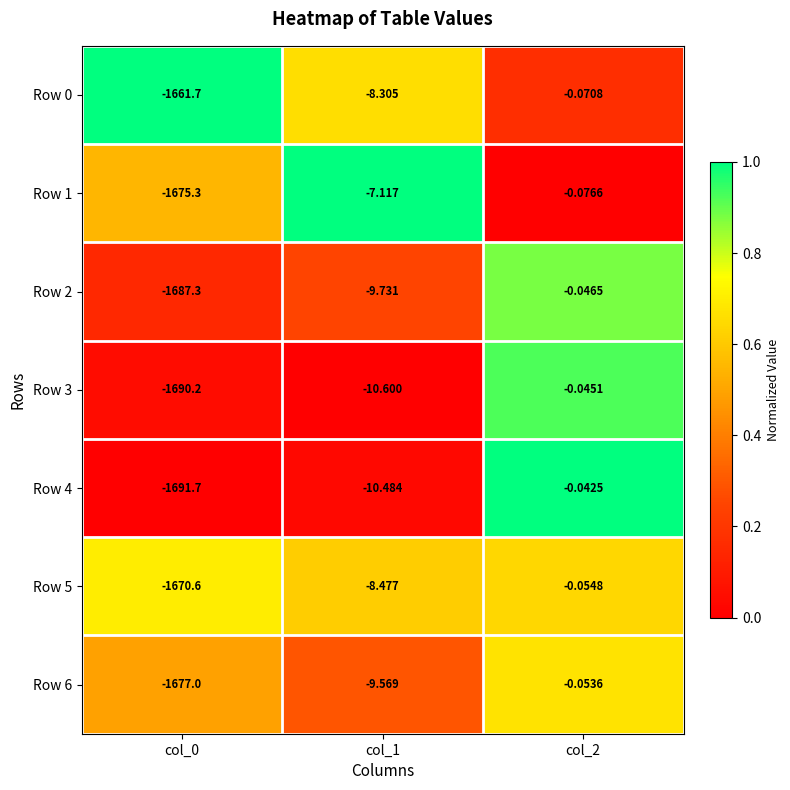

Which category has the highest value across all series?

col_2